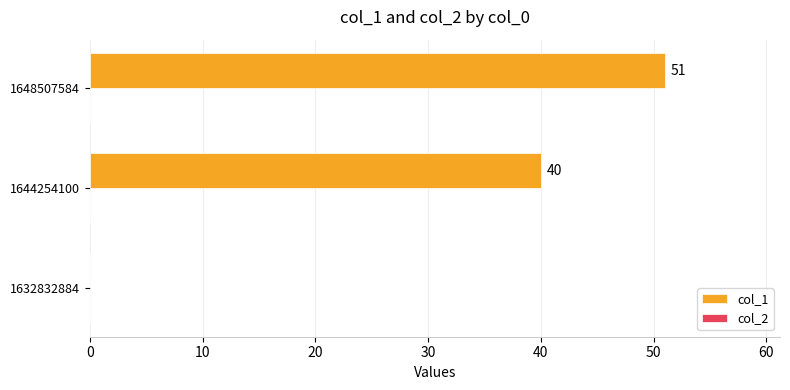

The chart shows a value of 51 at 1648507584. True or false?

True